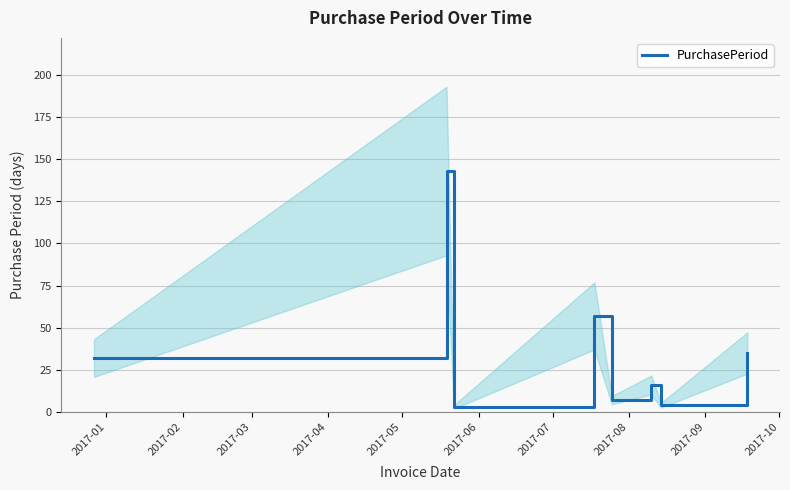

What is the sum of all values?

297